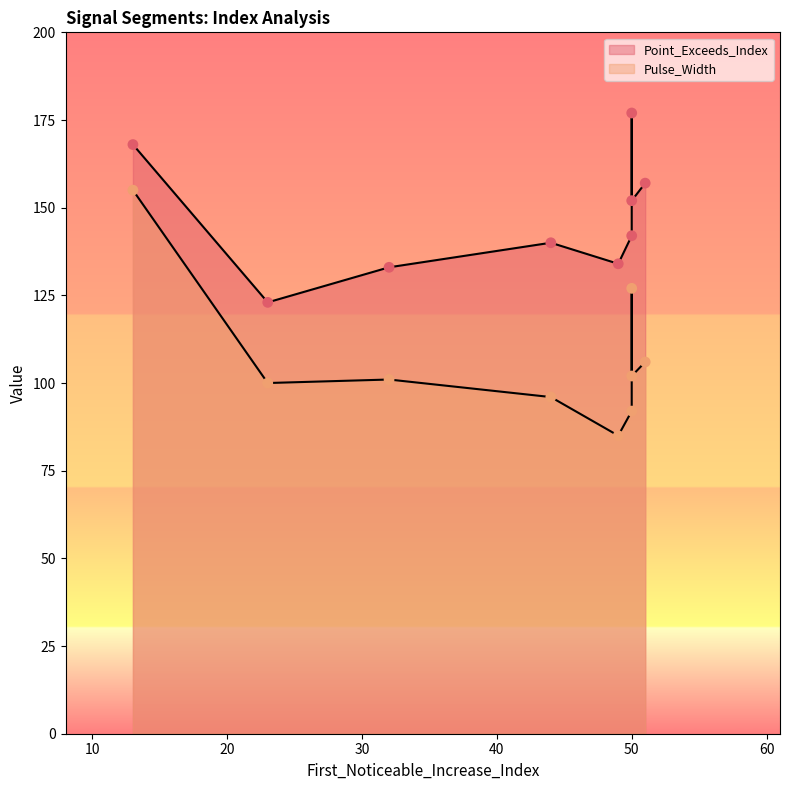

Which series has the largest total across all categories?

Point_Exceeds_Index